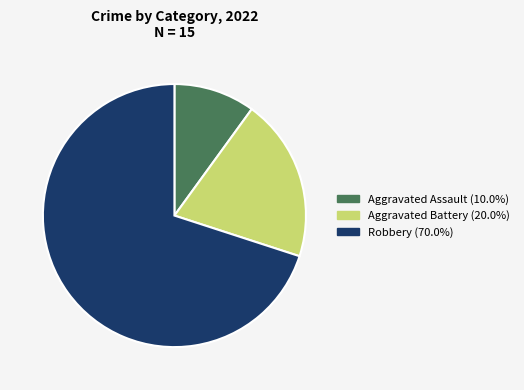

Combined, do Aggravated Assault and Robbery account for over 50%?

Yes